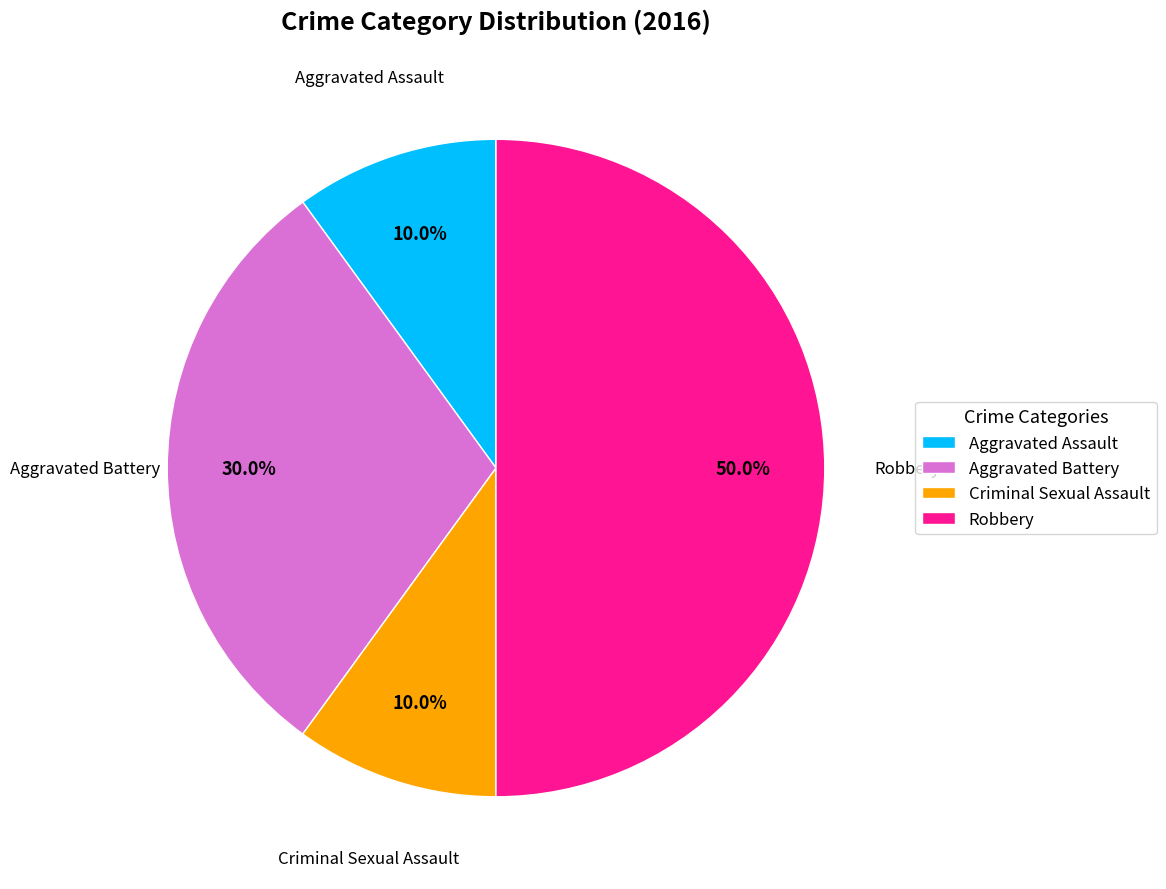

Does Aggravated Battery account for over 50% of the chart?

No